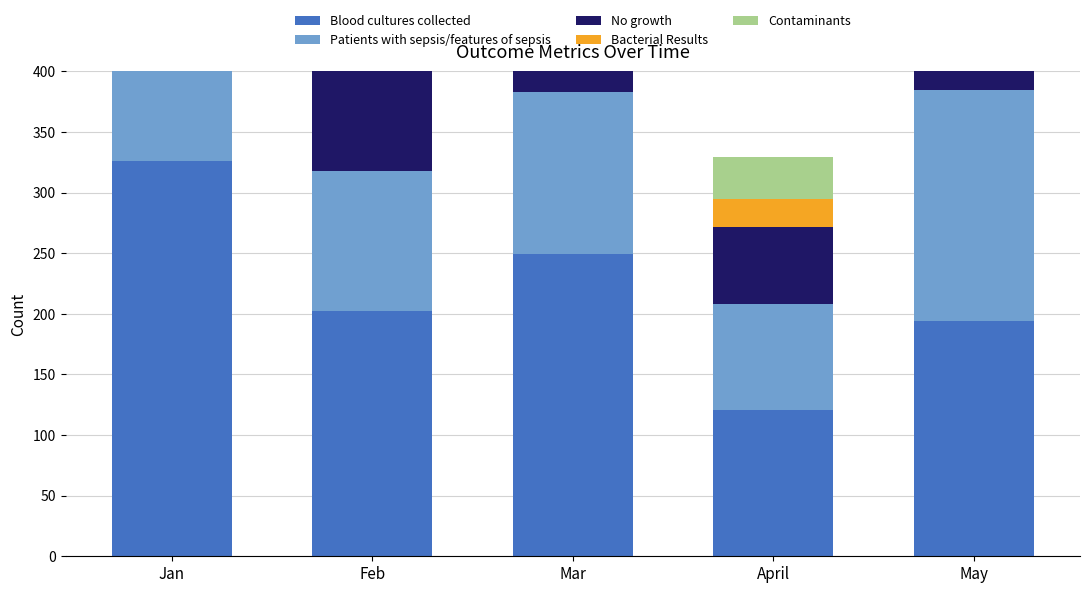

How many groups of bars are there?

5